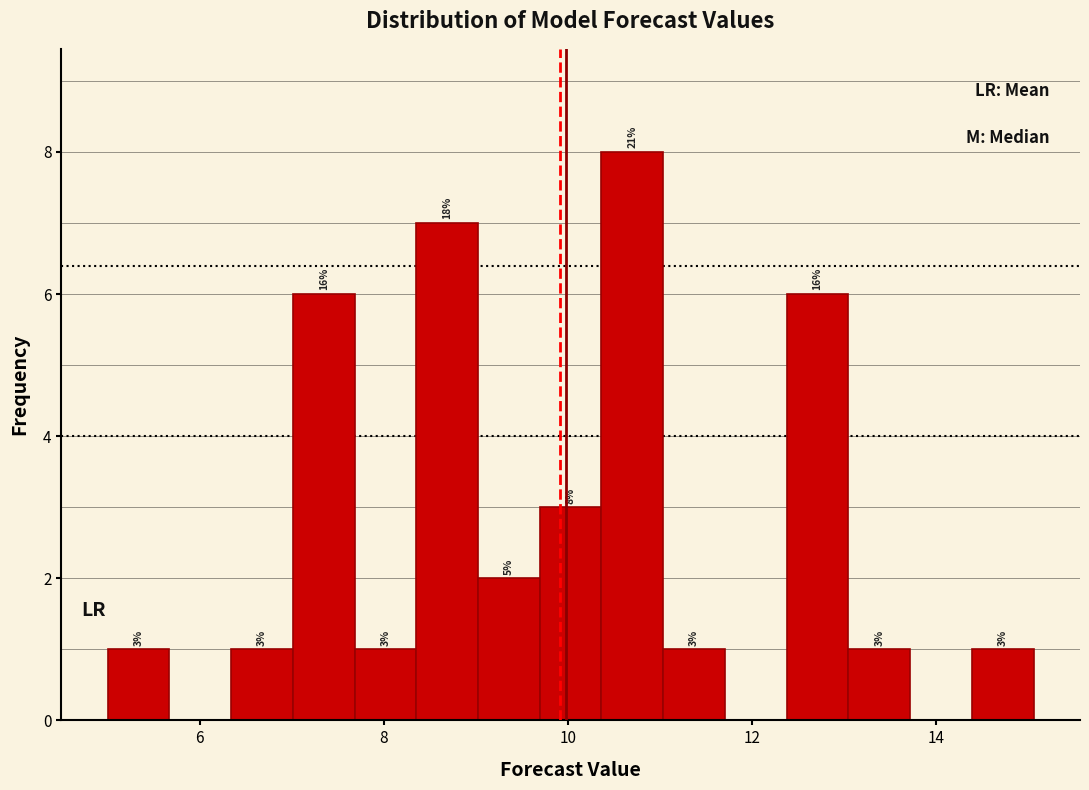

Around what value on the x-axis is the tallest bar? Give the approximate position of its centre, as read against the axis.

10.8